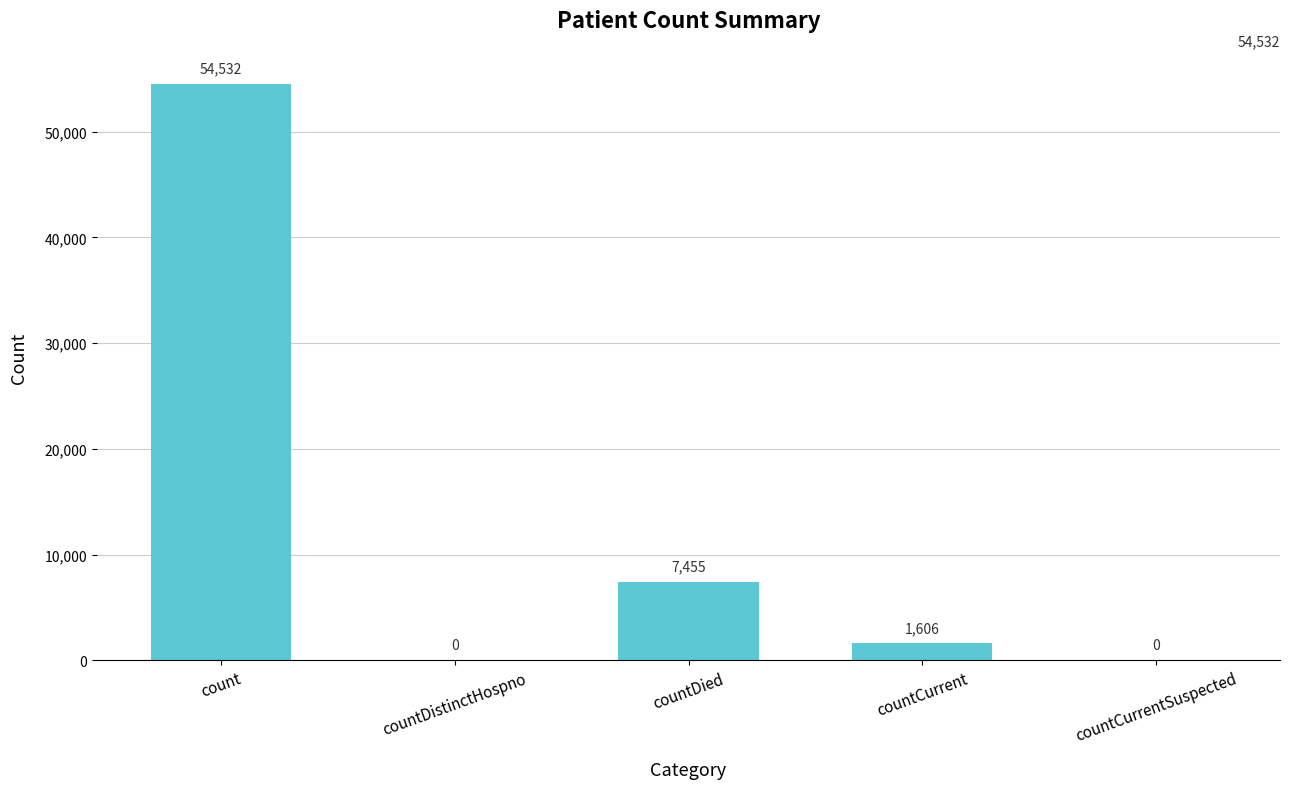

What is the sum of all values?

63593